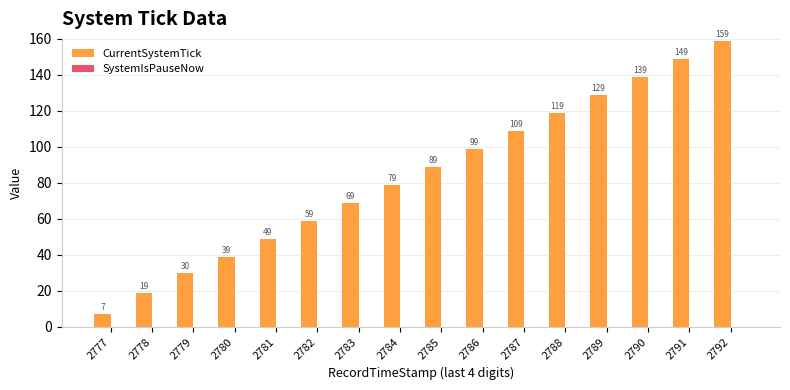

Reading left to right, transcribe all the data shown in this chart.

7	19	30	39	49	59	69	79	89	99	109	119	129	139	149	159